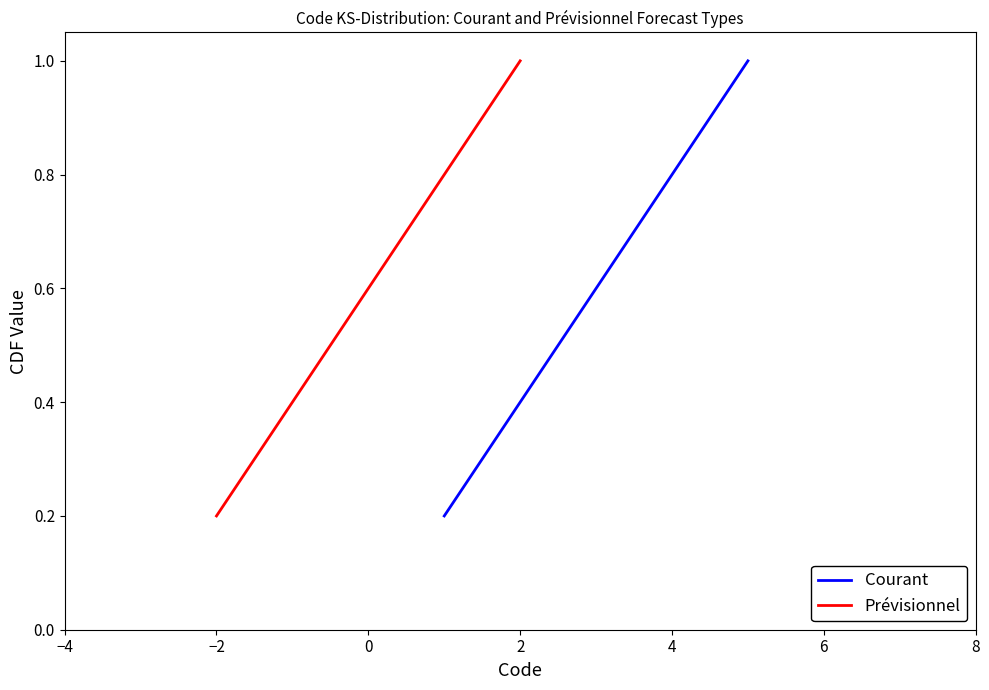

The Courant series shows 0.3 at 2. True or false?

False